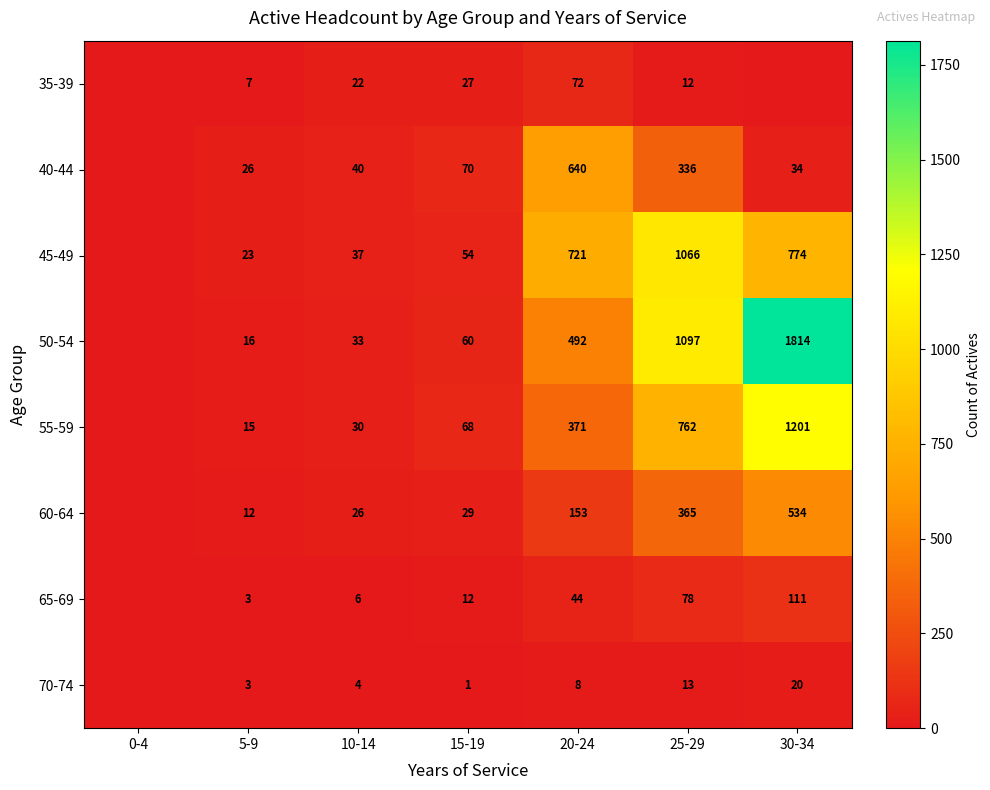

What is the difference between the 65-69 values at 25-29 and 10-14?

72